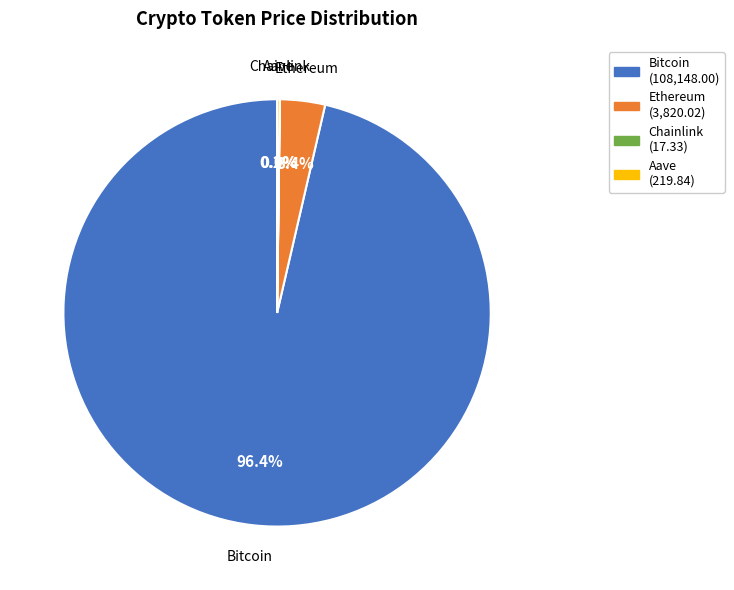

Is Bitcoin the majority of the pie?

Yes